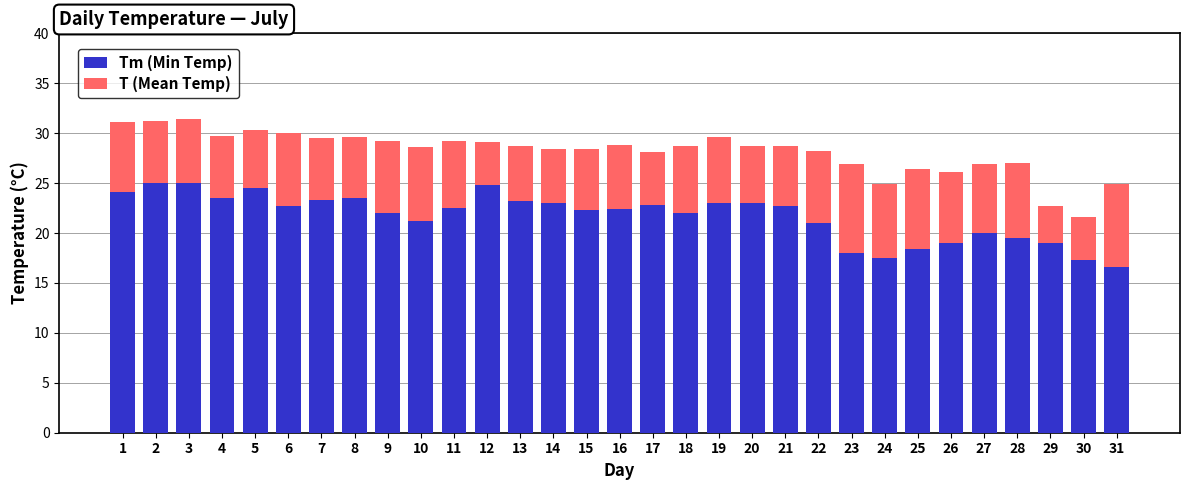

How many bars are there in total?

31